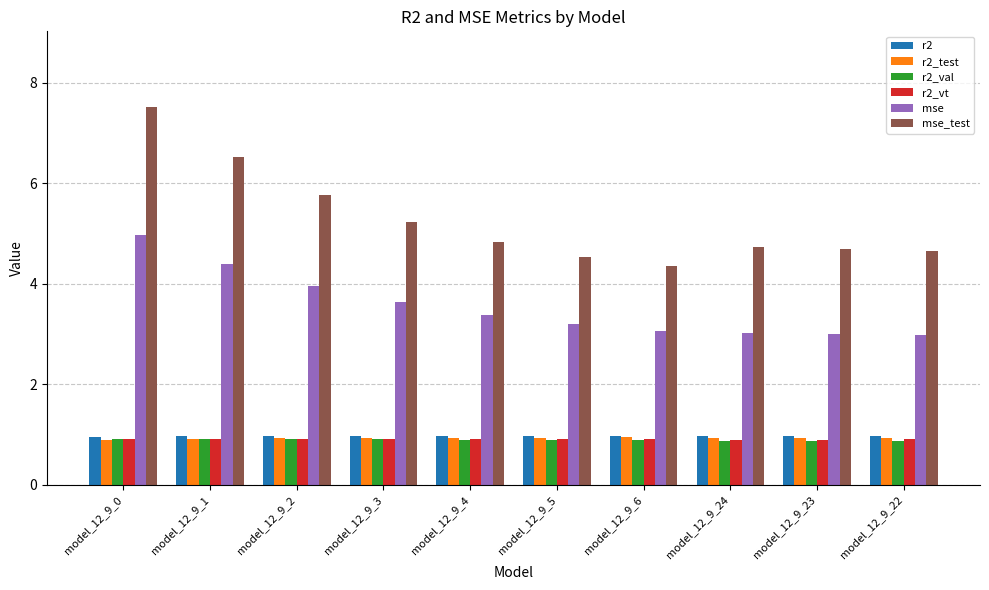

At which category is the sum across all series the highest?

model_12_9_0